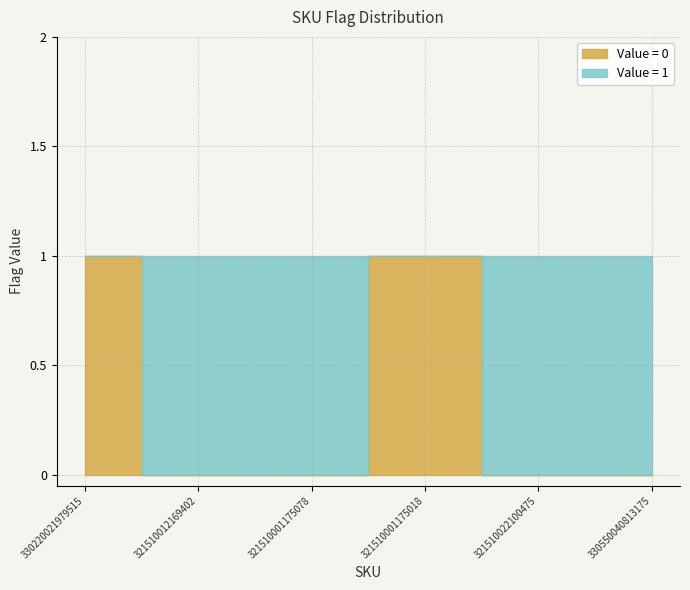

True or false: Value = 1 has more than 1 points higher than both neighbors.

False